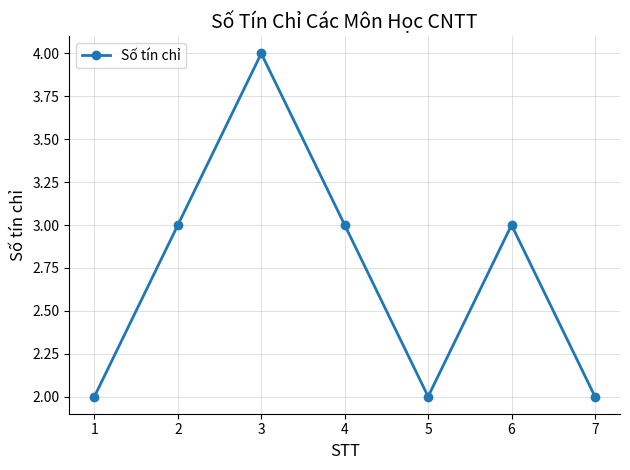

The chart shows a value of 5 at 2. True or false?

False